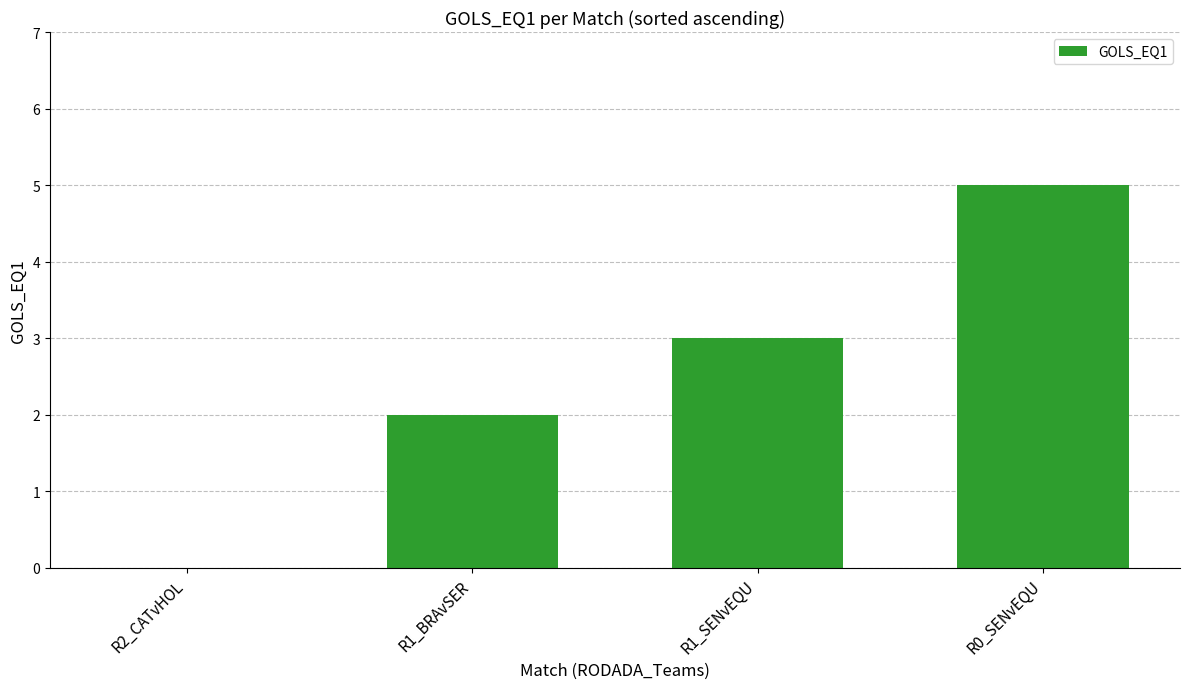

How many series are shown in this chart?

1